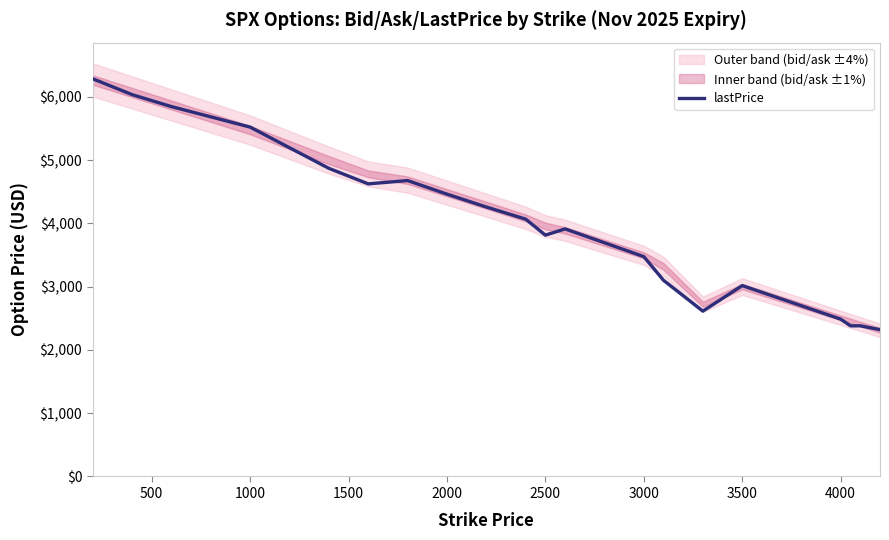

The value of lastPrice at 3000 is 1867.9. True or false?

False